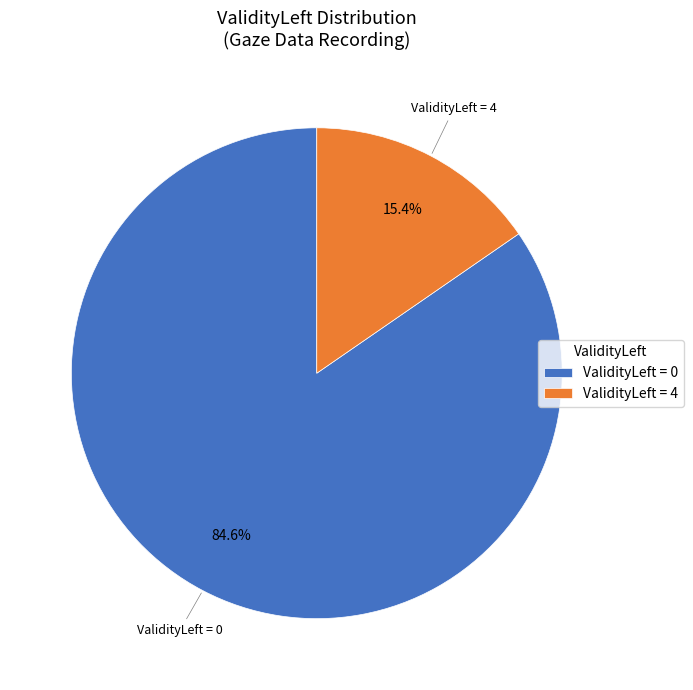

What is the majority slice?

ValidityLeft = 0